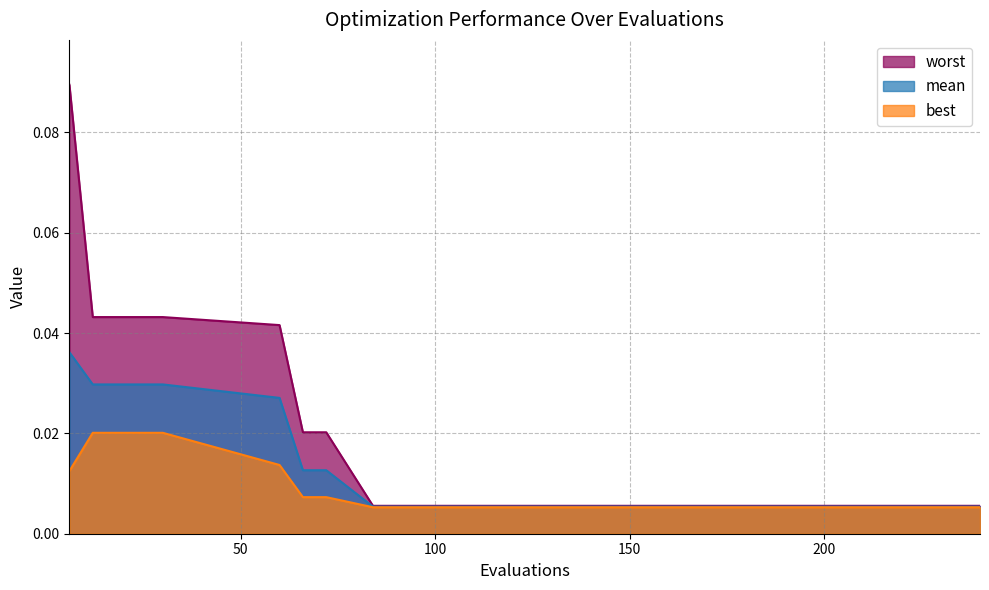

Reading left to right, list all the values displayed in this chart.

mean: 6=0.0	12=0.0	18=0.0	24=0.0	30=0.0	60=0.0	66=0.0	72=0.0	84=0.0	120=0.0	150=0.0	180=0.0	210=0.0	240=0.0
best: 6=0.0	12=0.0	18=0.0	24=0.0	30=0.0	60=0.0	66=0.0	72=0.0	84=0.0	120=0.0	150=0.0	180=0.0	210=0.0	240=0.0
worst: 6=0.1	12=0.0	18=0.0	24=0.0	30=0.0	60=0.0	66=0.0	72=0.0	84=0.0	120=0.0	150=0.0	180=0.0	210=0.0	240=0.0